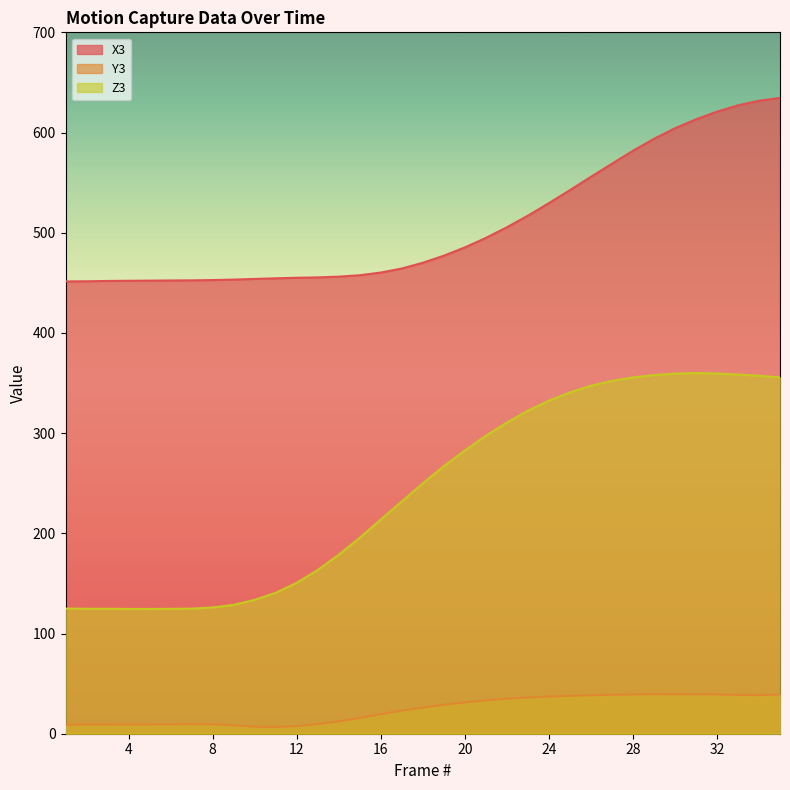

How many series are shown in this chart?

3